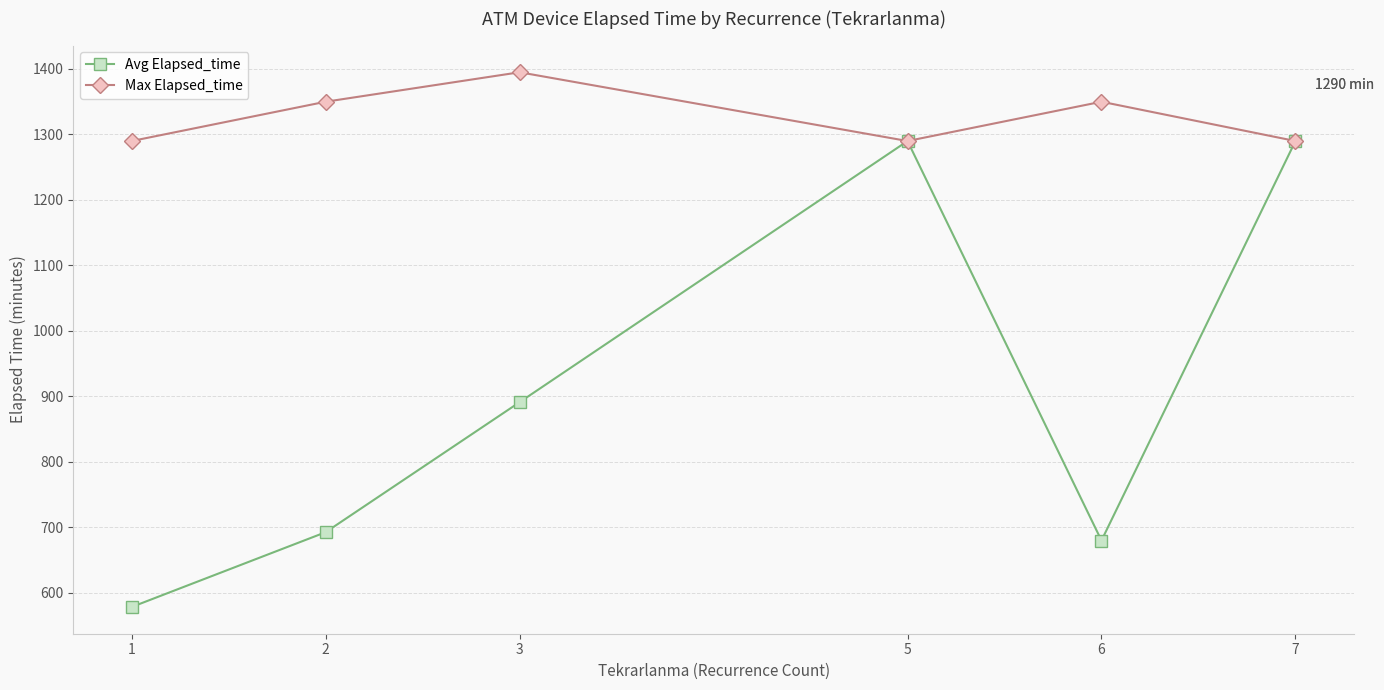

Is it true that Avg Elapsed_time equals 1290.0 at 5?

True